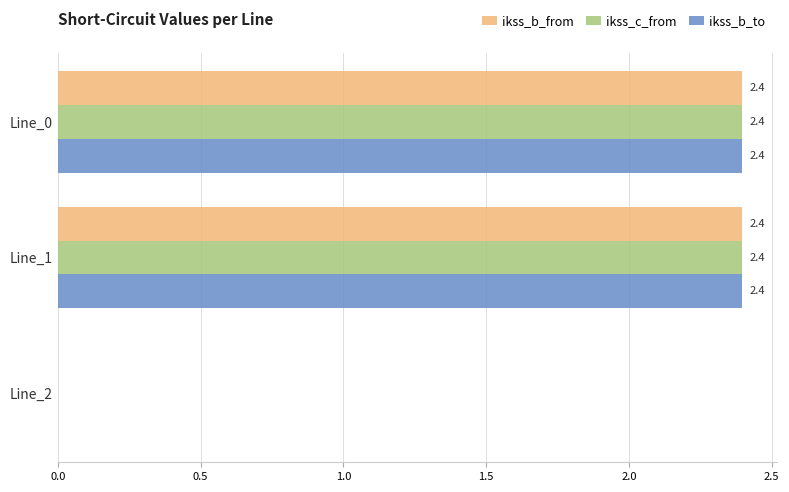

What is the total value across all series at Line_1?

7.2